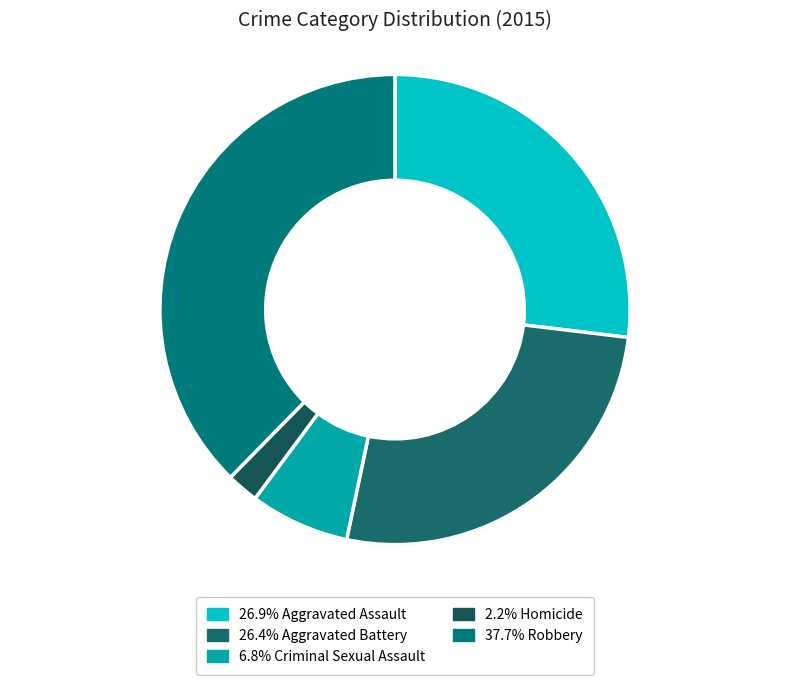

Count the number of slices in the pie.

5